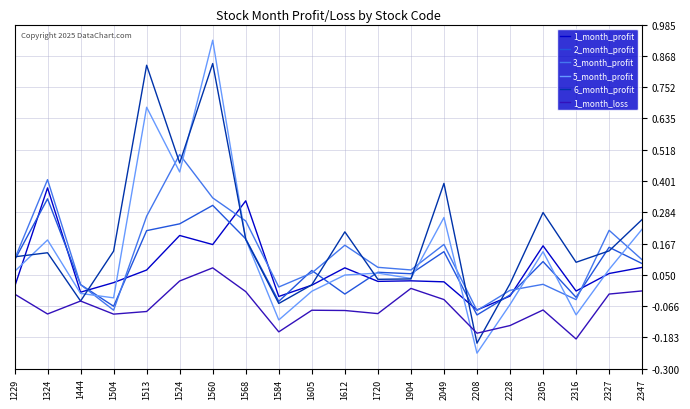

True or false: 1_month_profit has a value of 0.1 at 1513.

True